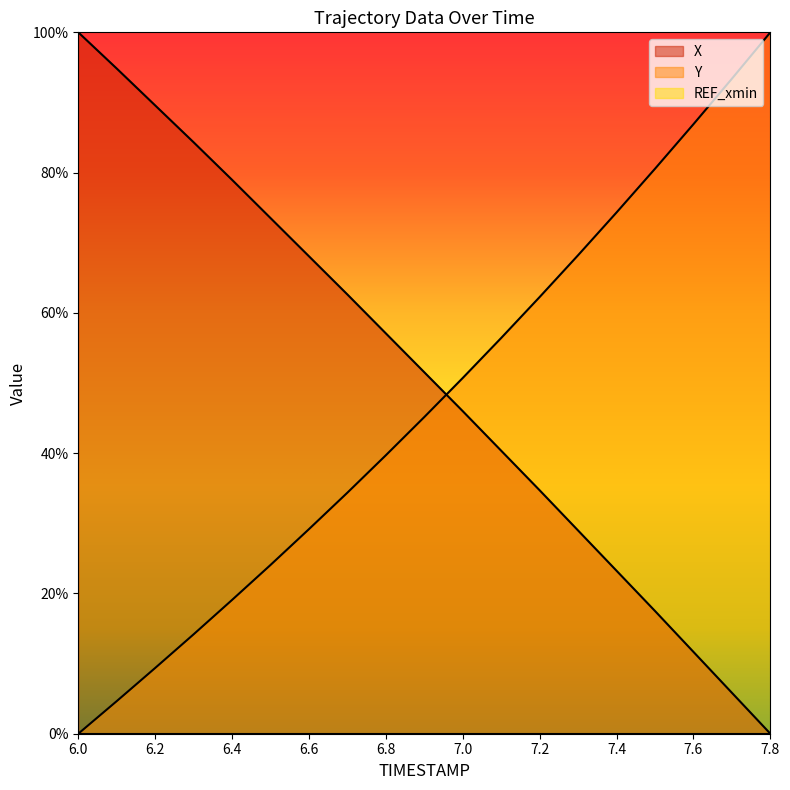

Between 6.9 and 7.0, which series saw the biggest shift?

Y